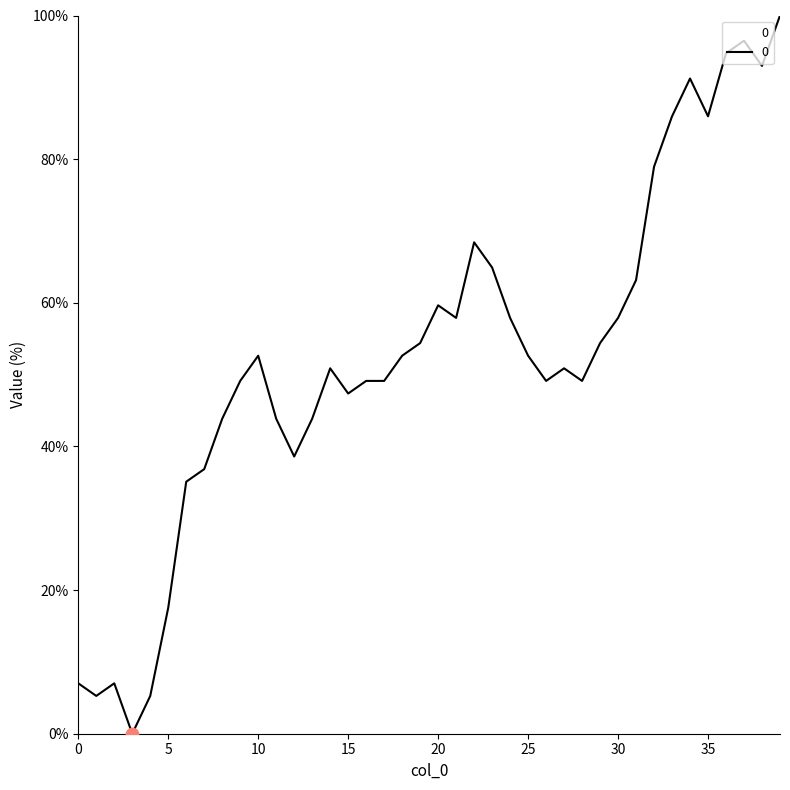

What is the maximum value shown in the chart?

100.0